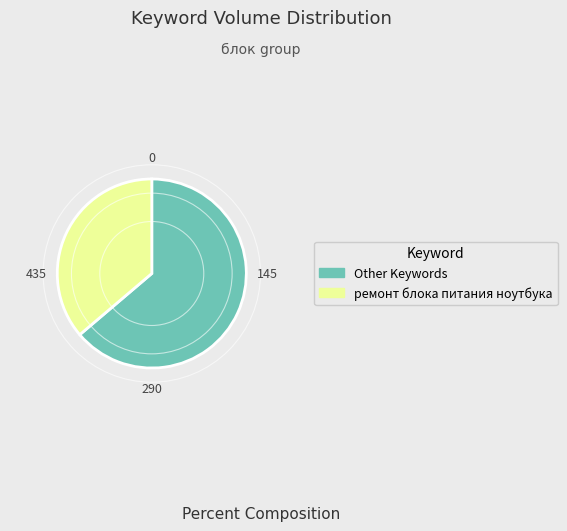

Which slice is the smallest?

ремонт блока питания ноутбука